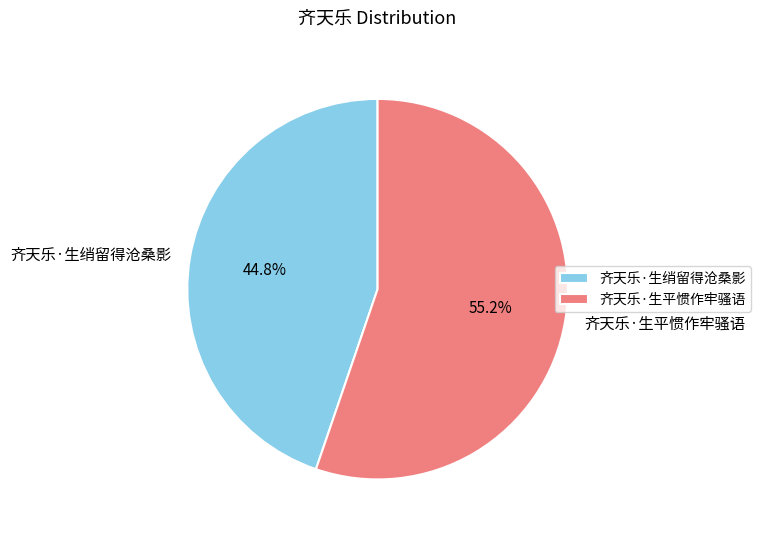

Is there a majority slice in this chart?

Yes